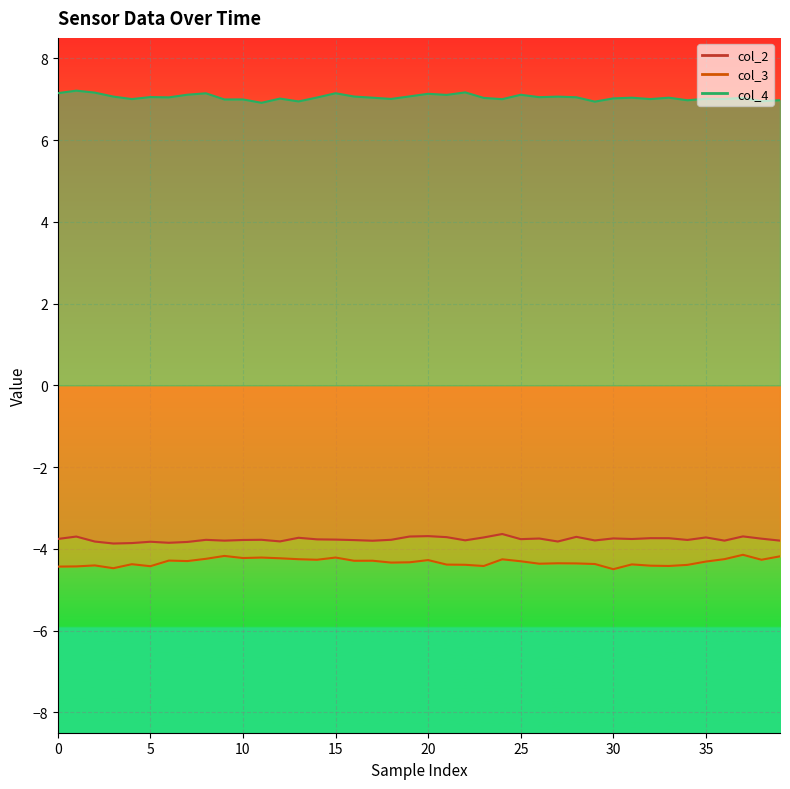

What is the label of the 38th point from the left?

37